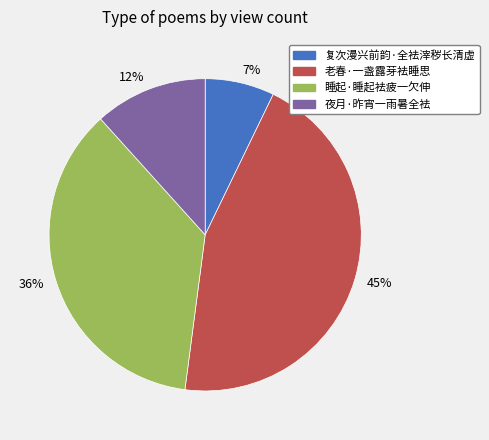

Which category has the smallest portion of the pie?

7%